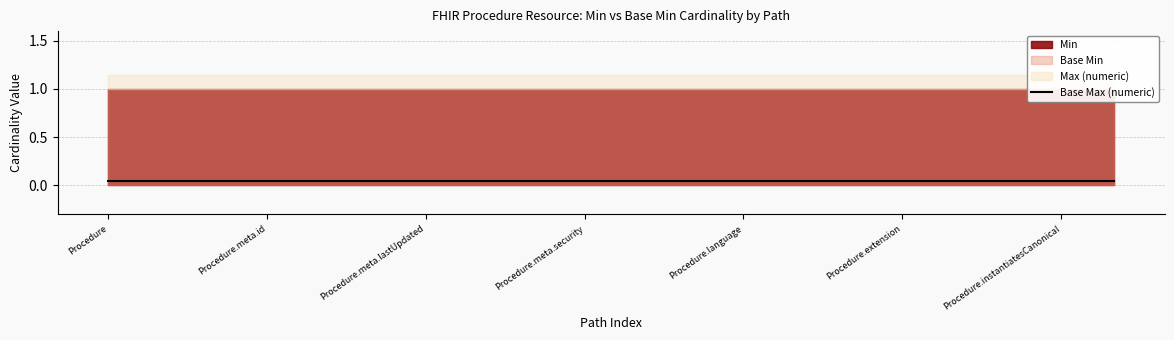

How many lines are shown in the chart?

4